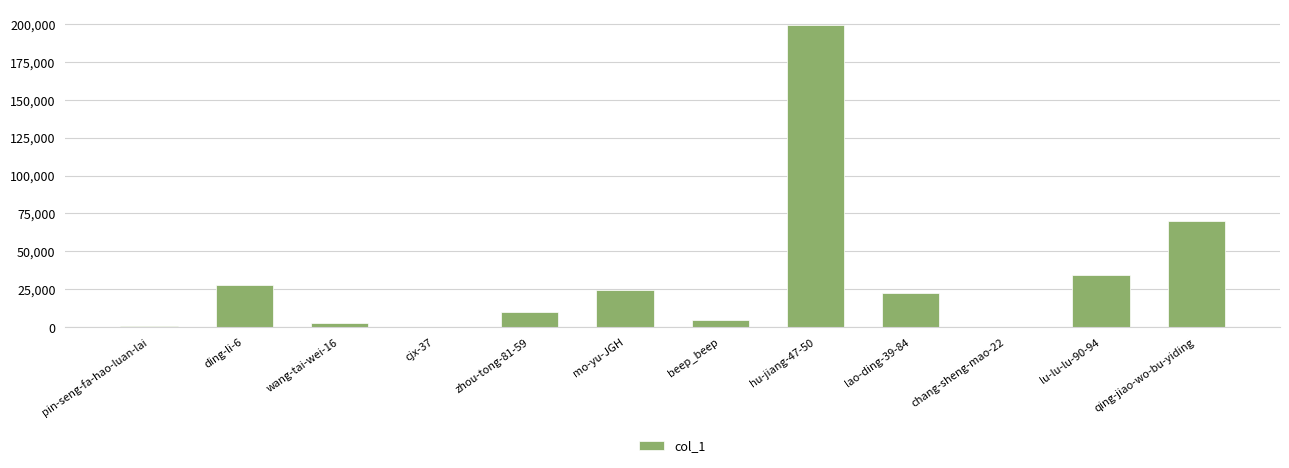

What is the sum of the values at pin-seng-fa-hao-luan-lai and mo-yu-JGH?

24902